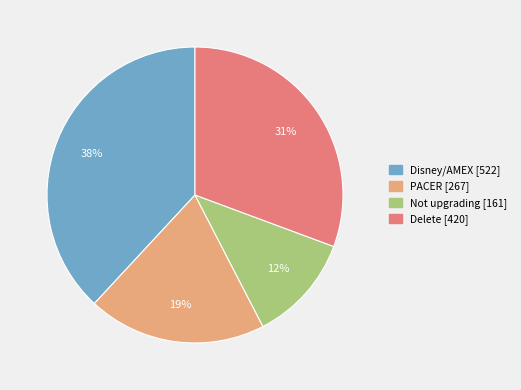

Which has a higher value, PACER [267] or Disney/AMEX [522]?

Disney/AMEX [522]